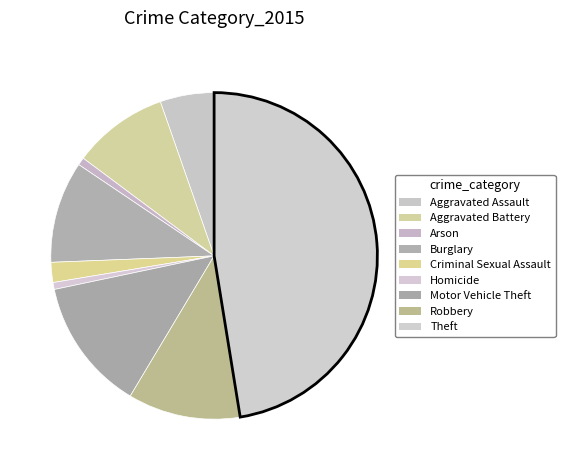

How many slices are in this pie chart?

9